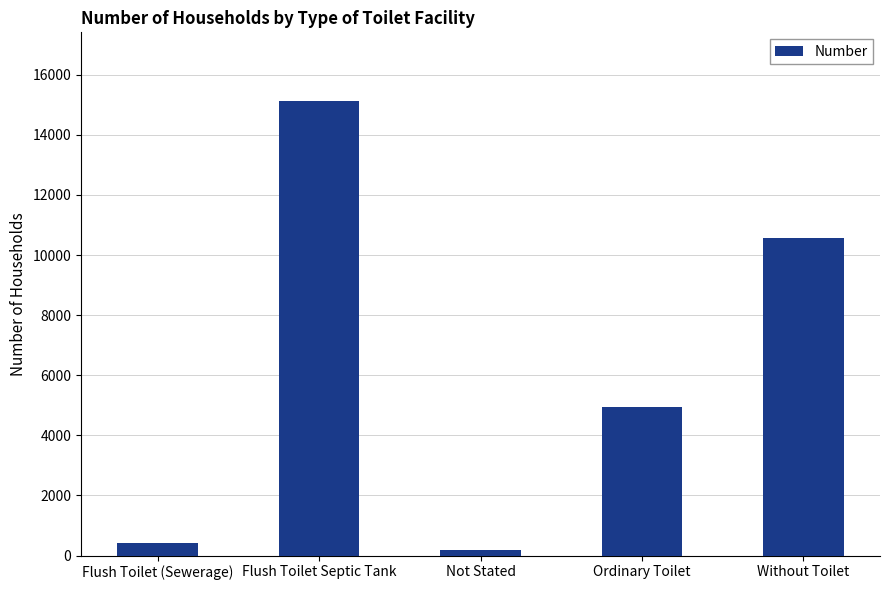

What is the maximum value shown in the chart?

15142